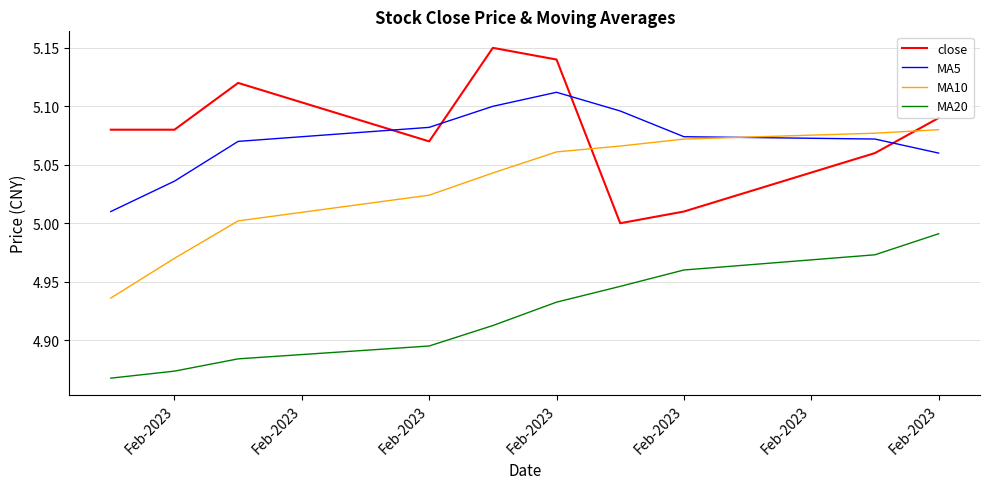

True or false: MA10 and MA20 cross at least once.

False